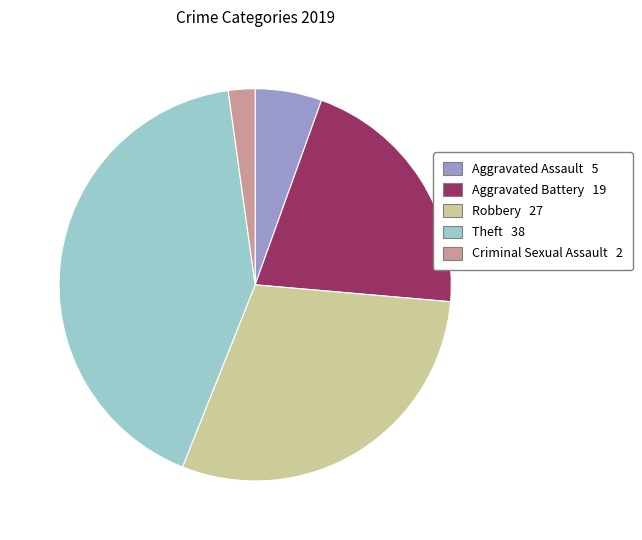

Count the number of slices in the pie.

5